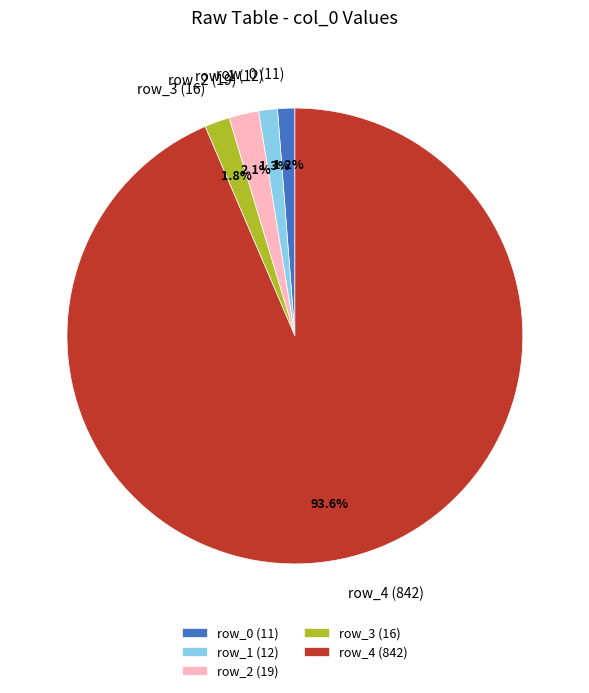

Do row_4 and row_3 together represent more than half of the pie?

Yes